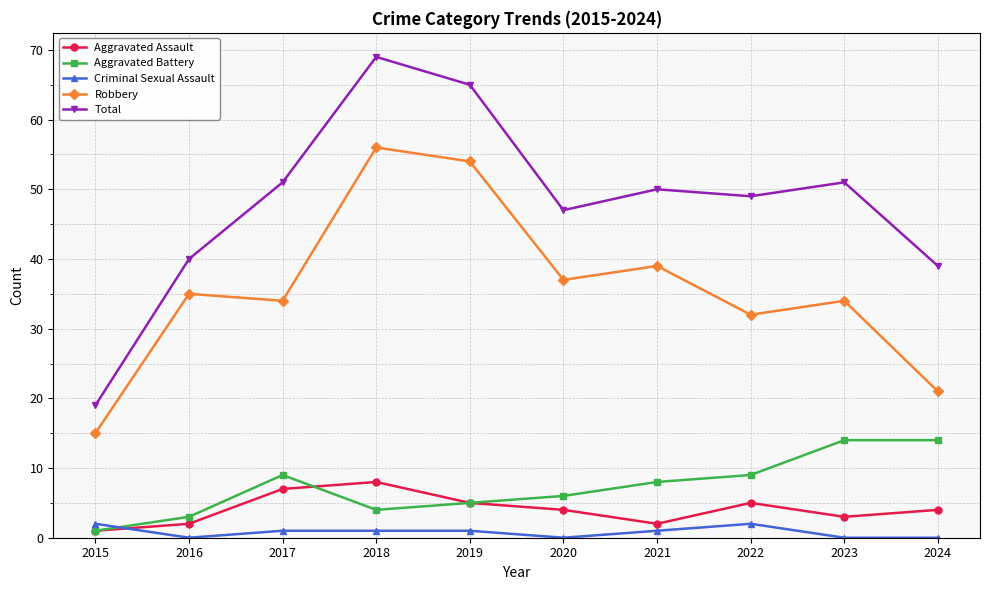

The value of Aggravated Battery at 2015 is 1. True or false?

True